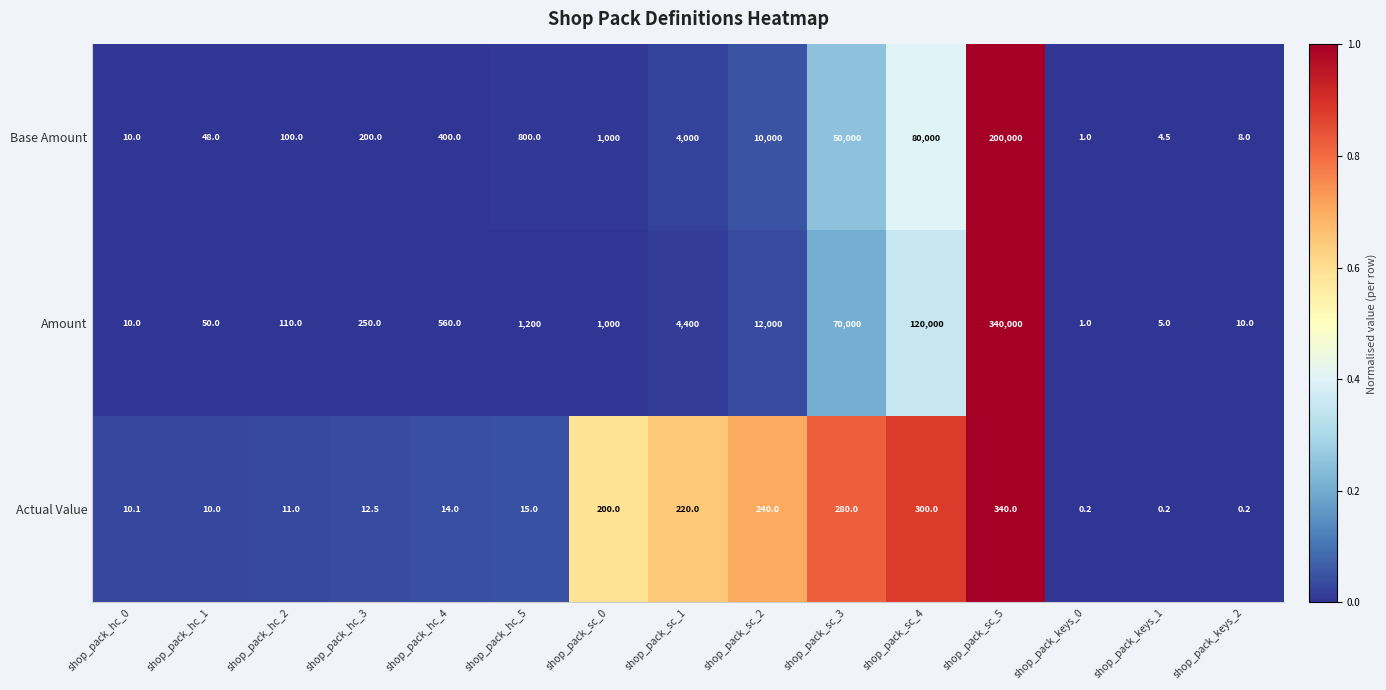

What is the sum of the Actual Value values at shop_pack_keys_1 and shop_pack_hc_4?

14.2